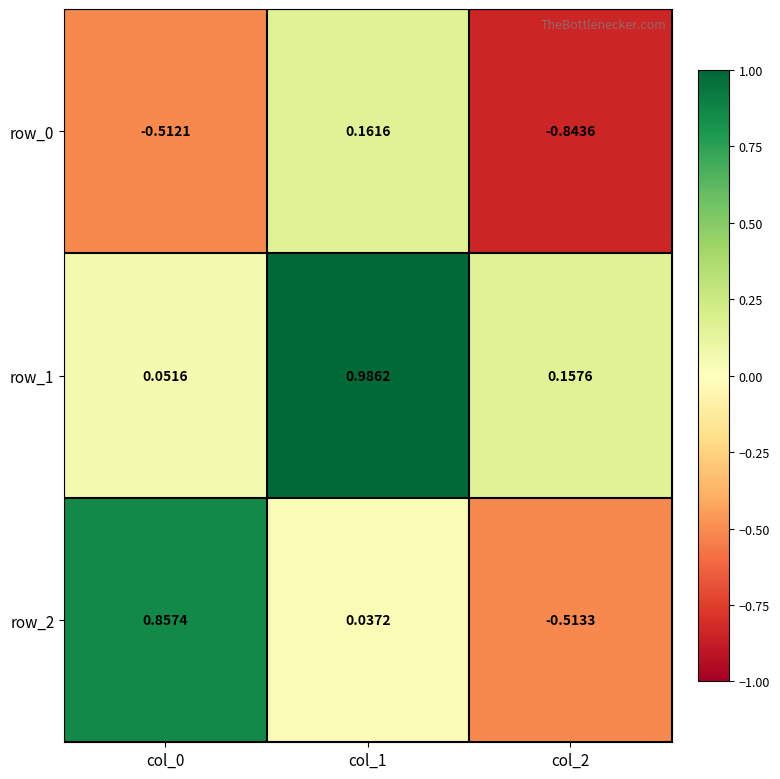

True or false: row_0 has a value of -0.3 at col_0.

False